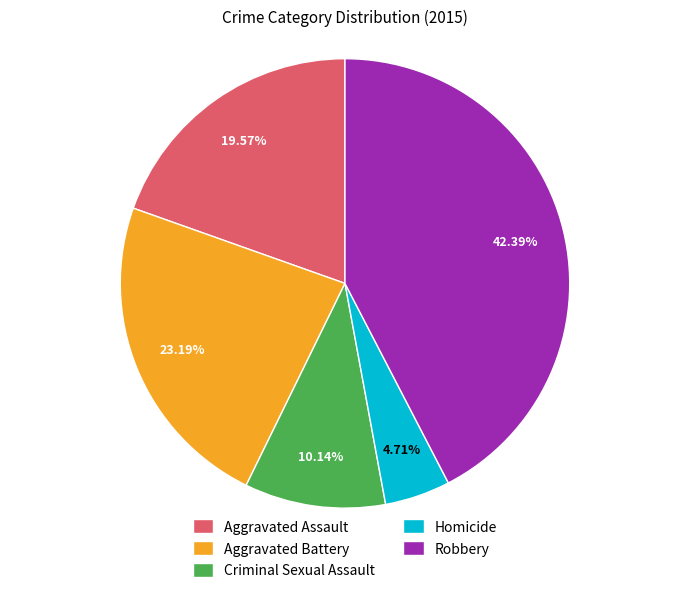

Does Robbery account for over 50% of the chart?

No